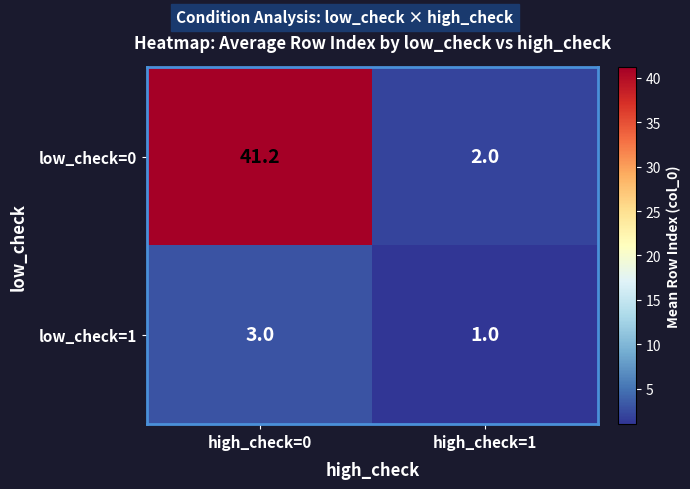

Reading left to right, list all the values displayed in this chart.

low_check=0: high_check=0=41.2	high_check=1=2.0
low_check=1: high_check=0=3.0	high_check=1=1.0